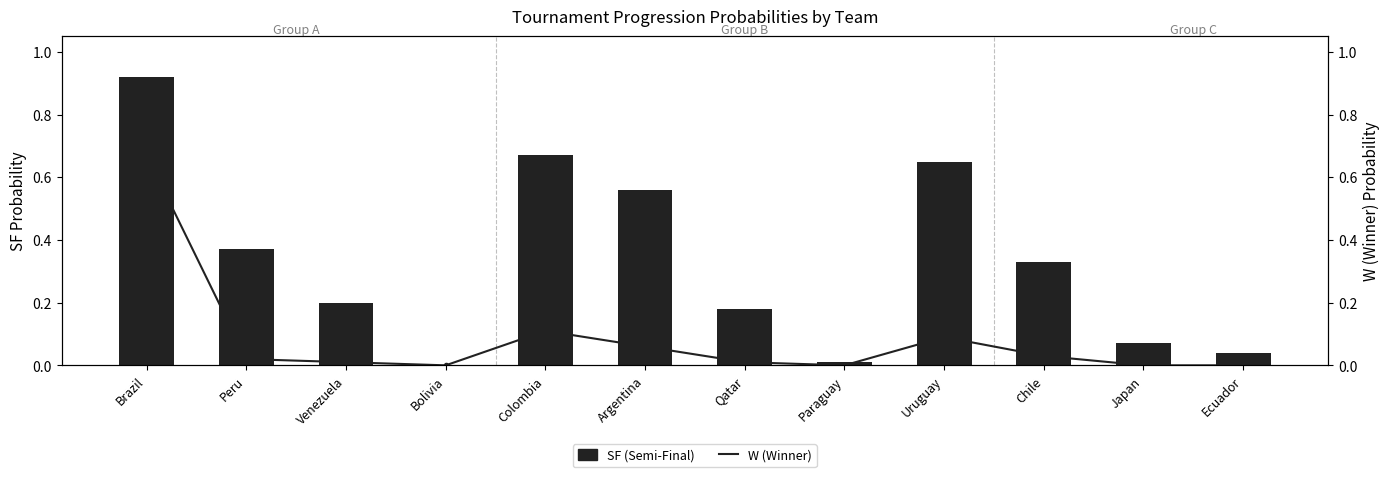

What is the sum of all W values?

1.0